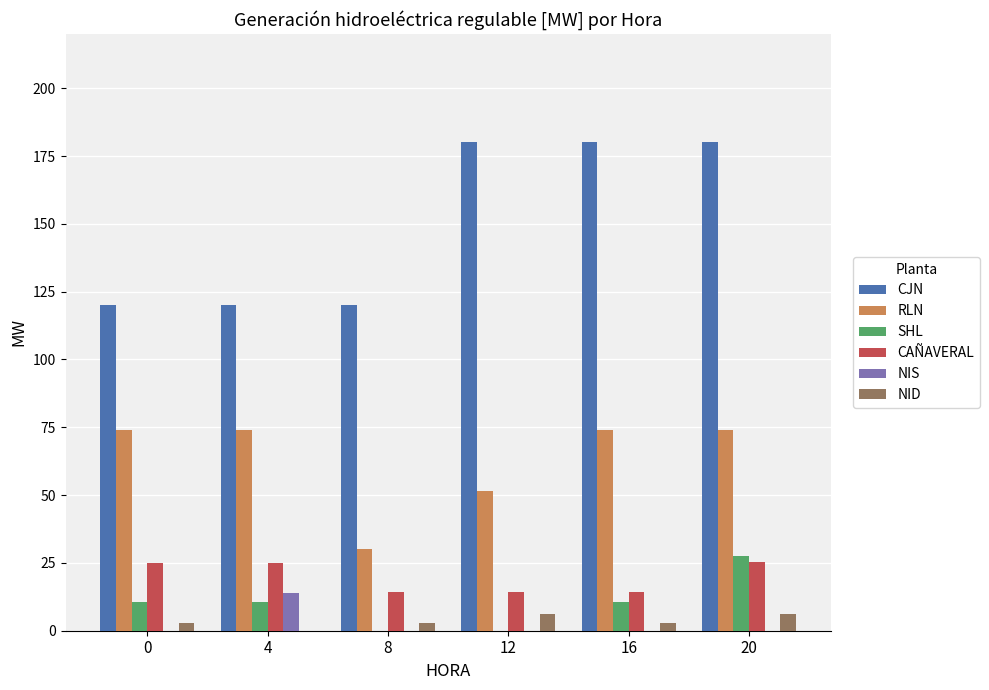

Which series has the largest total across all categories?

CJN